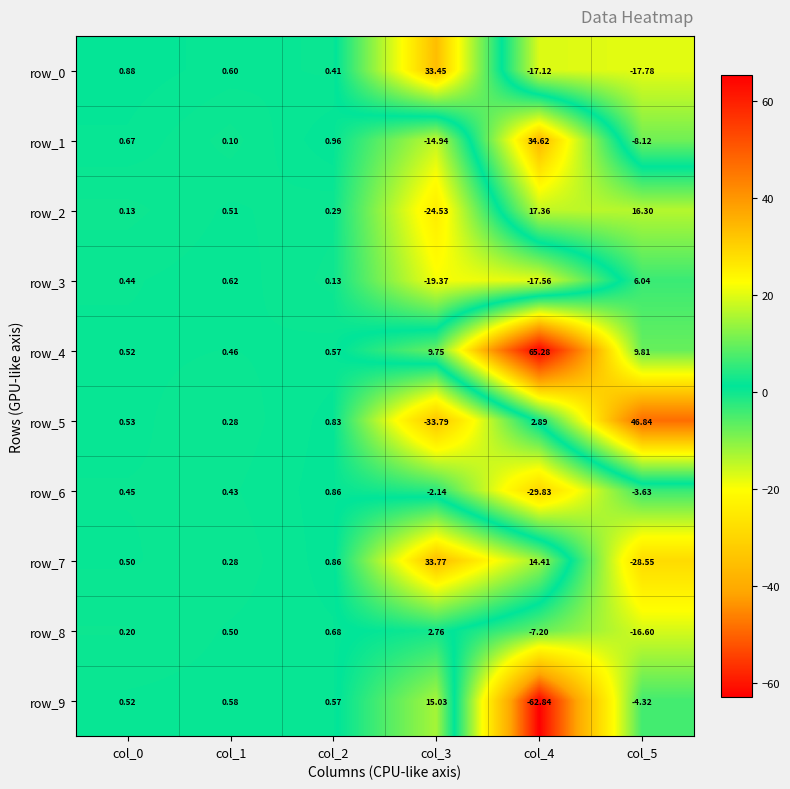

At which category is the sum across all series the highest?

col_2